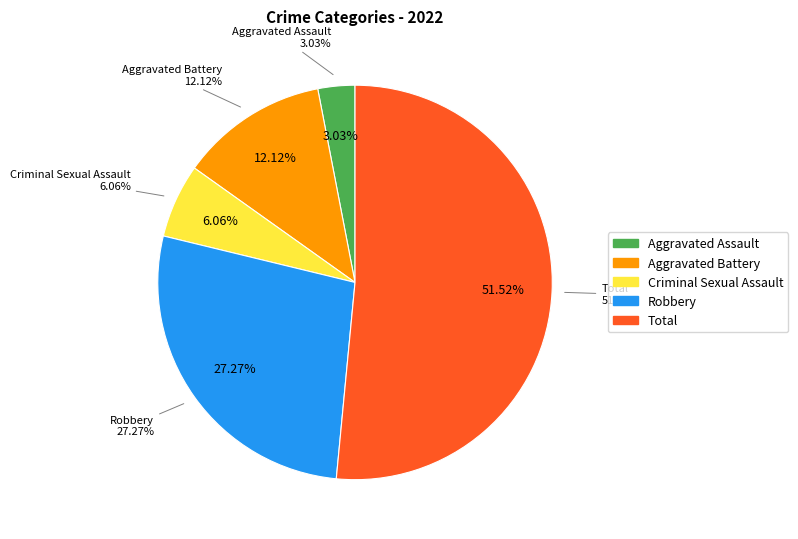

Rank the categories by value from lowest to highest.

Aggravated Assault, Criminal Sexual Assault, Aggravated Battery, Robbery, Total